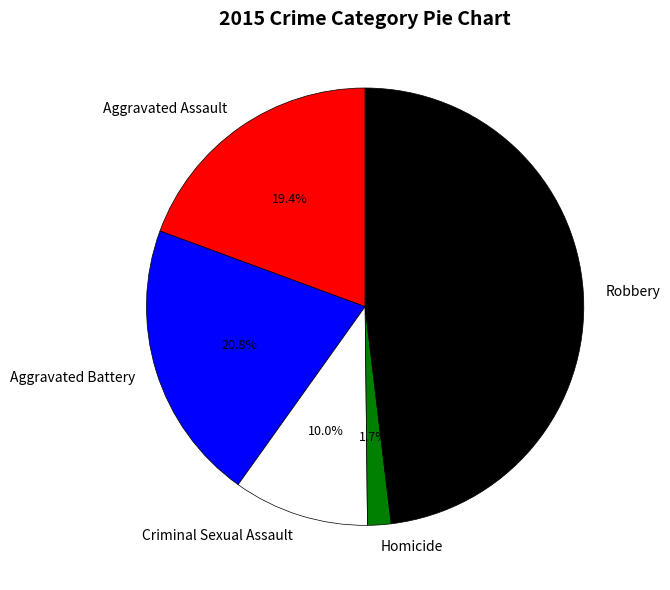

Does any single category account for the majority?

No